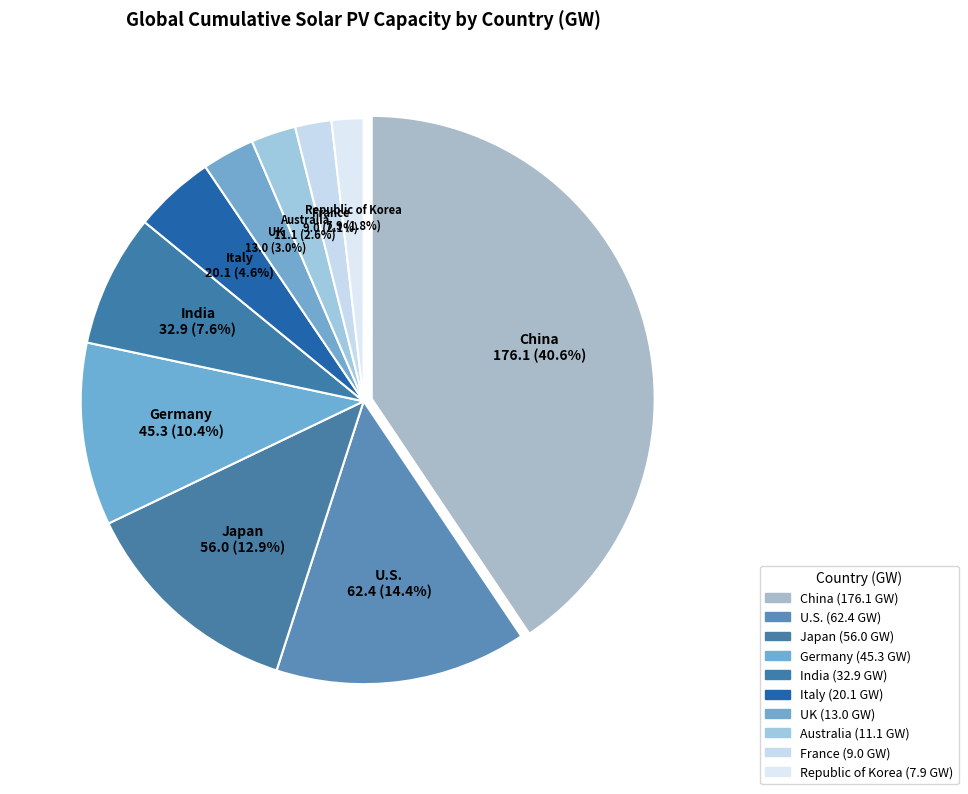

Does any single category account for the majority?

No